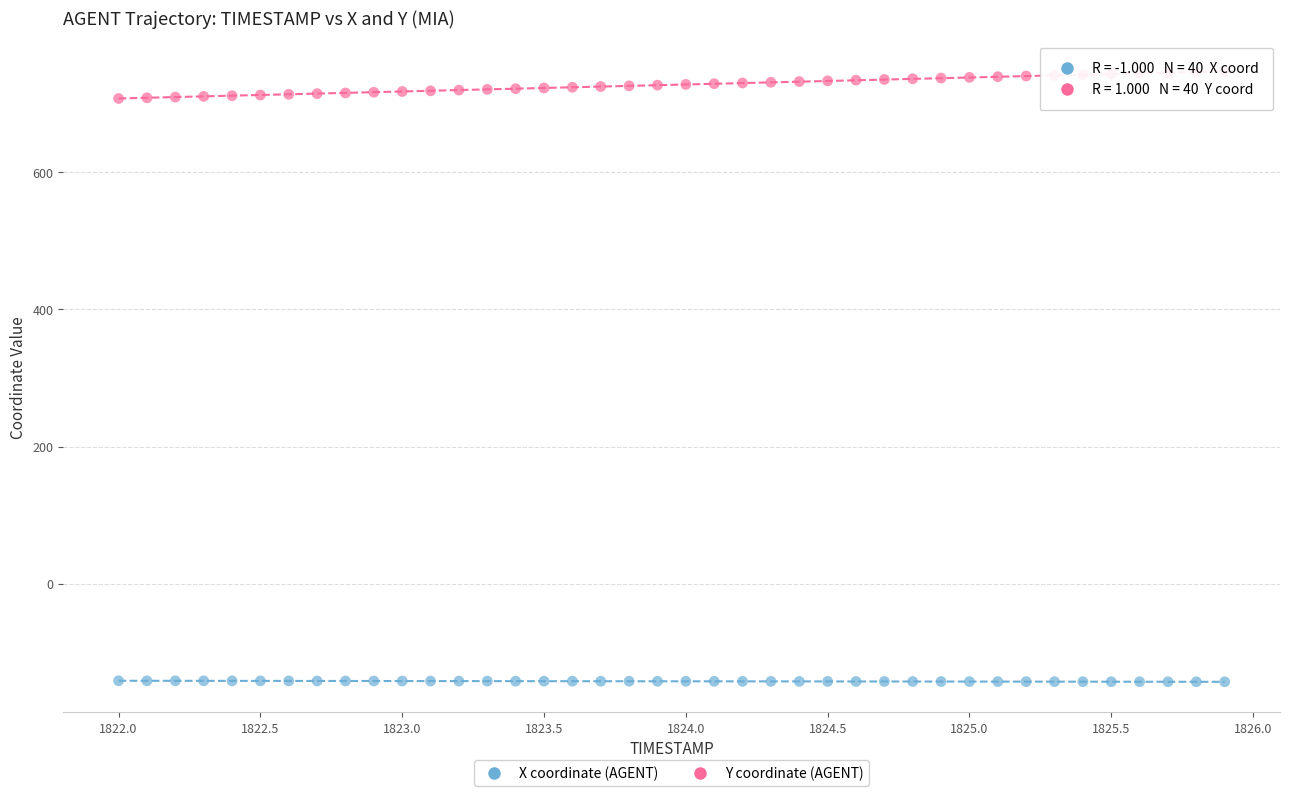

Across all data points, what is the range of Y values (max minus min)?

890.4